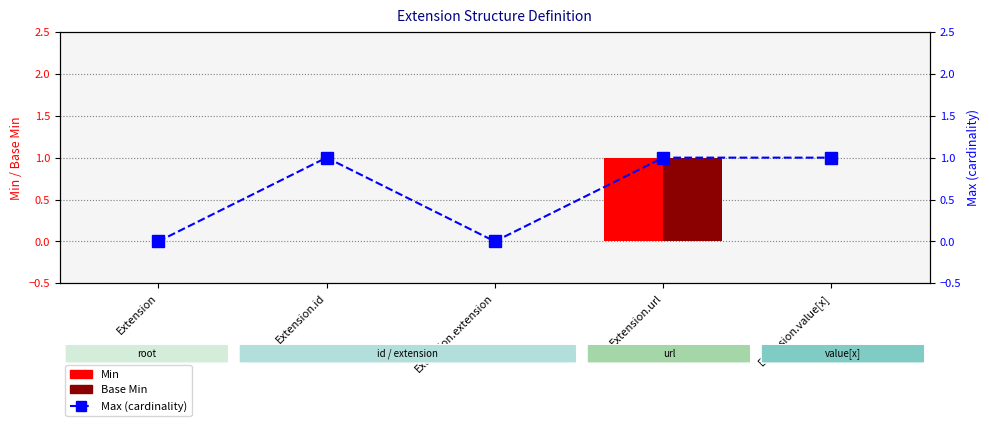

Rank the series by their maximum value, from highest to lowest.

Min, Base Min, Max (cardinality)